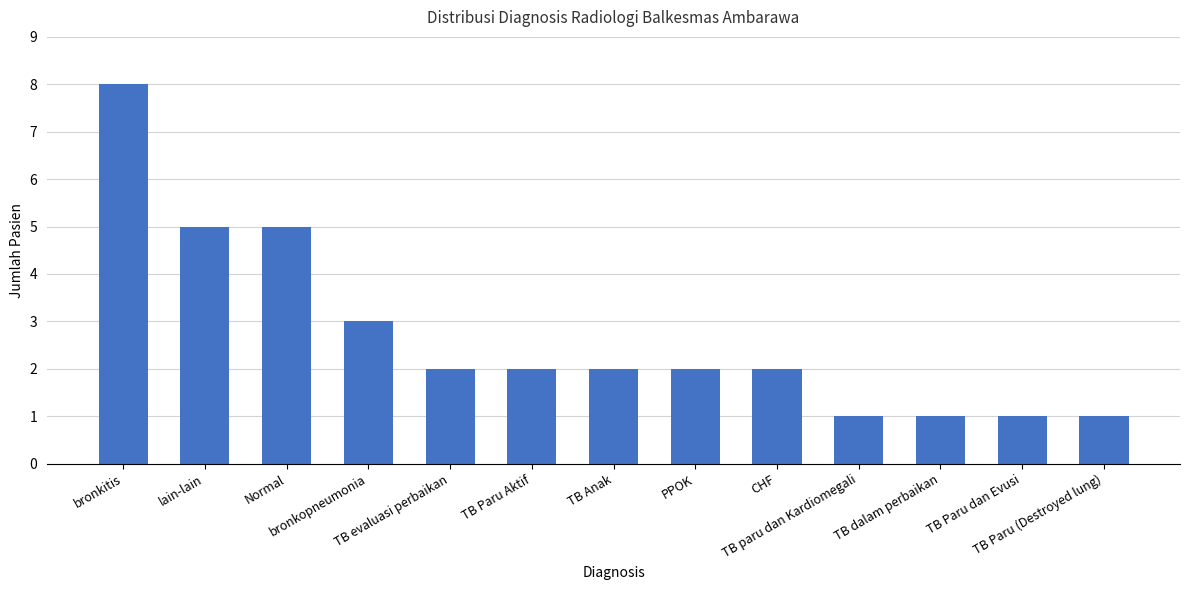

How many values are between 1 and 3?

10